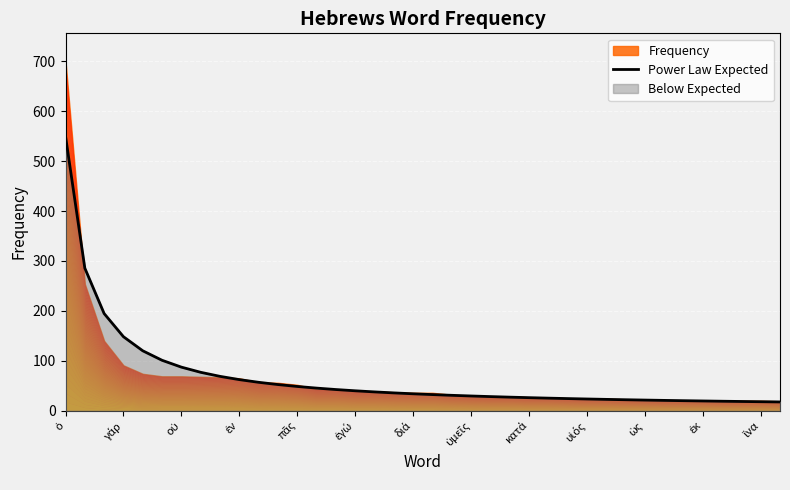

What position from the right is 29?

9